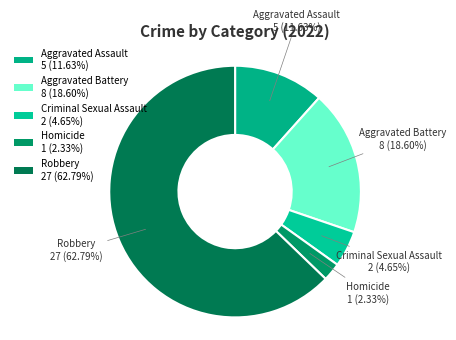

Does Robbery account for over 50% of the chart?

Yes